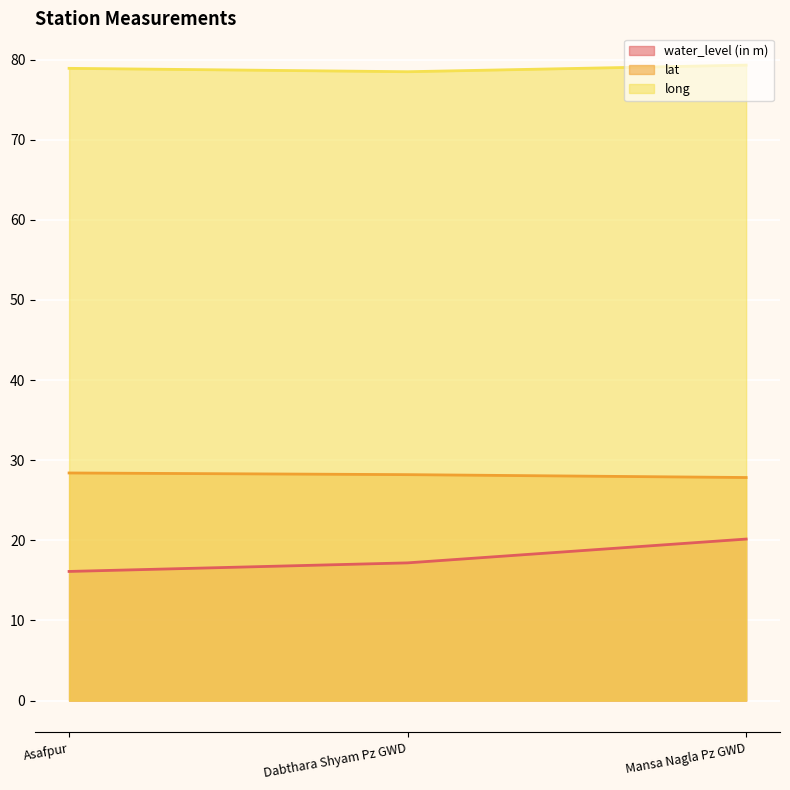

Reading left to right, extract all data points from this chart.

water_level (in m): Asafpur=16.1	Dabthara Shyam Pz GWD=17.2	Mansa Nagla Pz GWD=20.2
lat: Asafpur=28.4	Dabthara Shyam Pz GWD=28.2	Mansa Nagla Pz GWD=27.8
long: Asafpur=78.9	Dabthara Shyam Pz GWD=78.5	Mansa Nagla Pz GWD=79.3